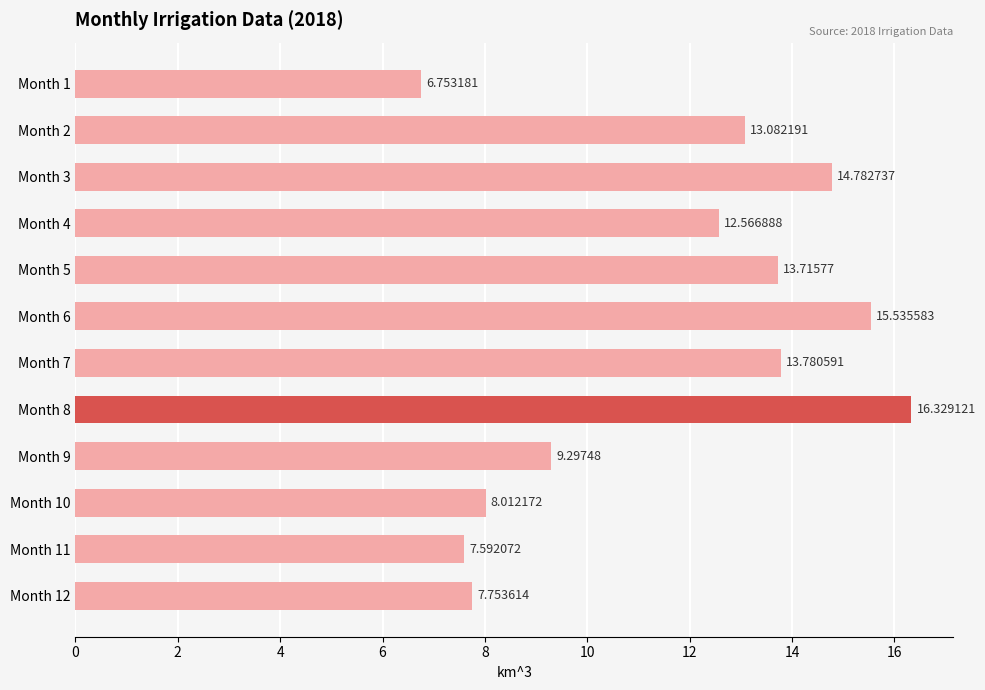

Does the chart contain stacked bars?

No